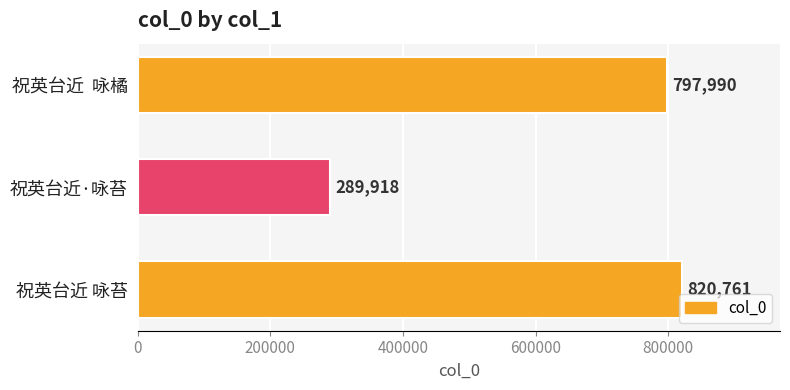

What is the change in value from 祝英台近·咏苔 to 祝英台近 咏苔?

+530843